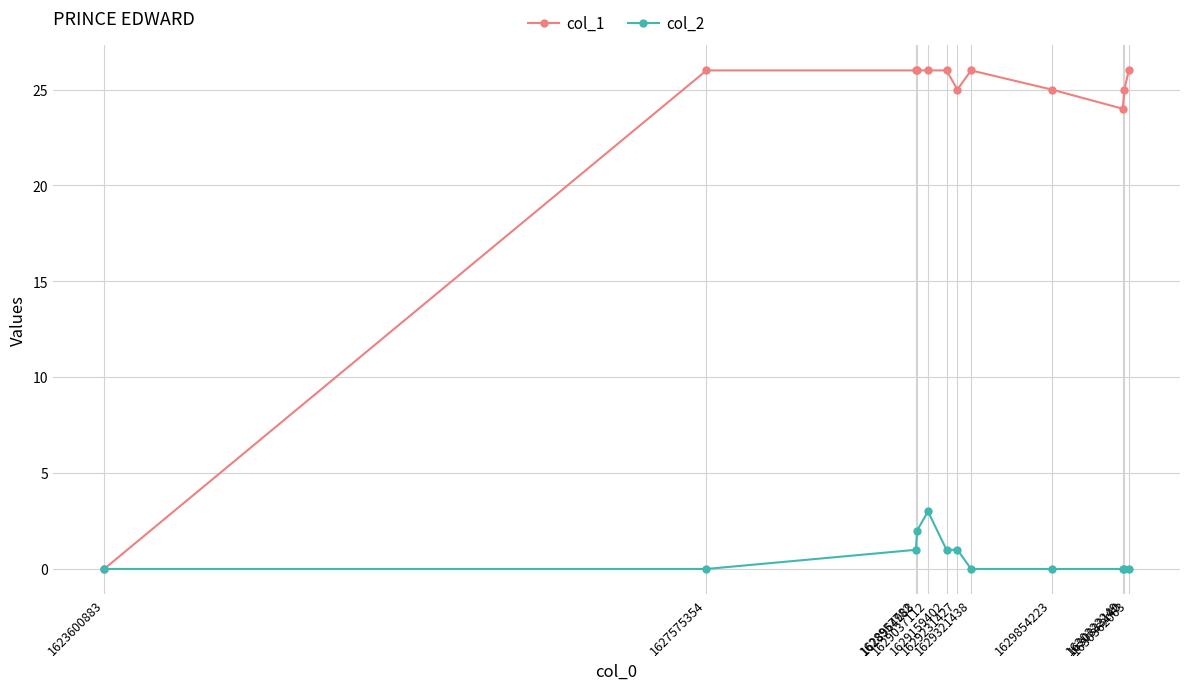

Which series has the largest total across all categories?

col_1